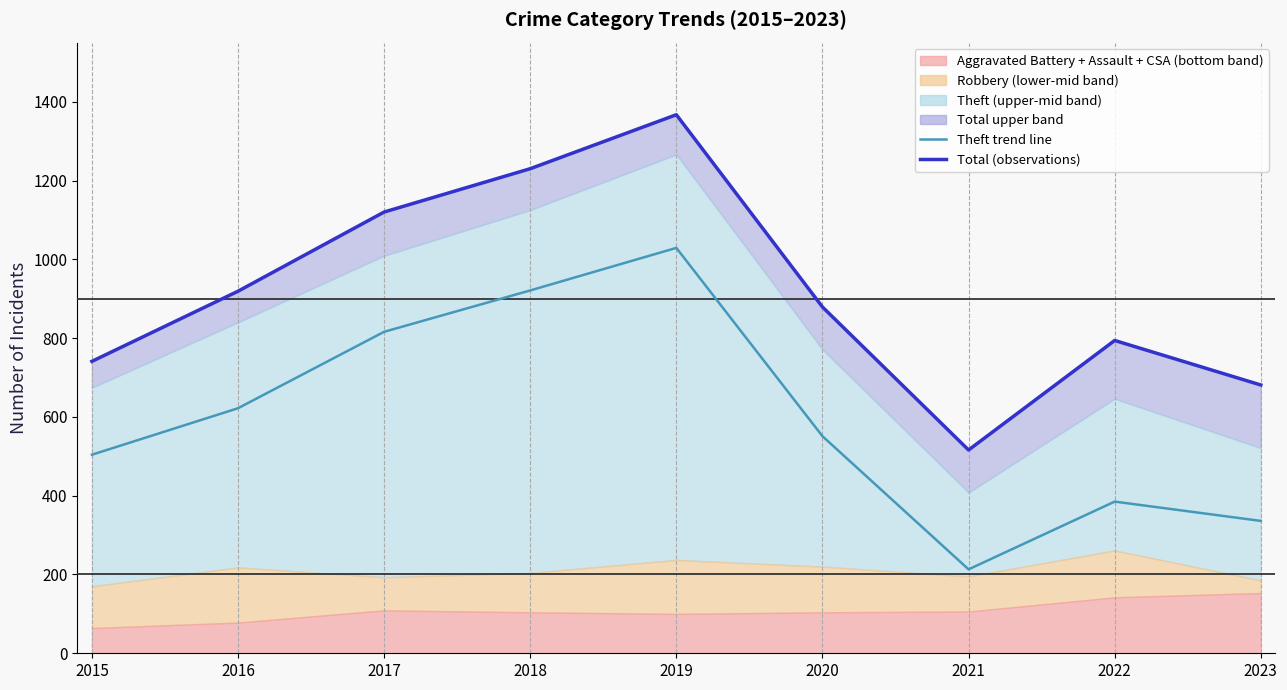

What is the sum of the Theft (50th pct line) values at 2021 and 2018?

1134